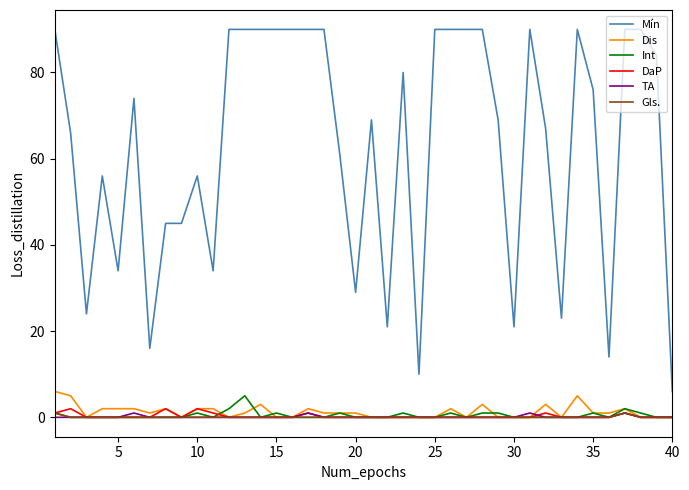

What is the highest value of the Mín series?

90